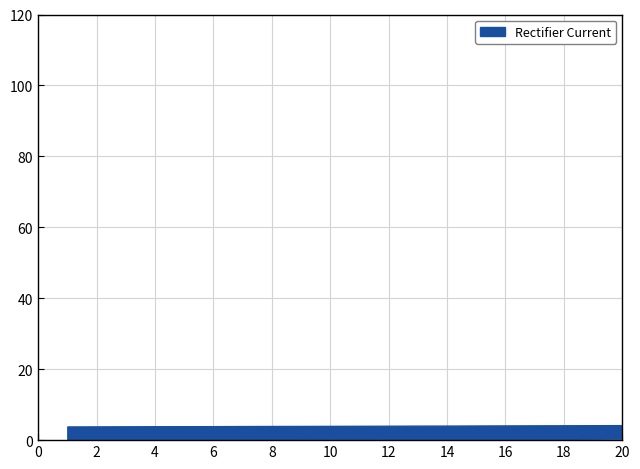

How many data points does each series have?

20